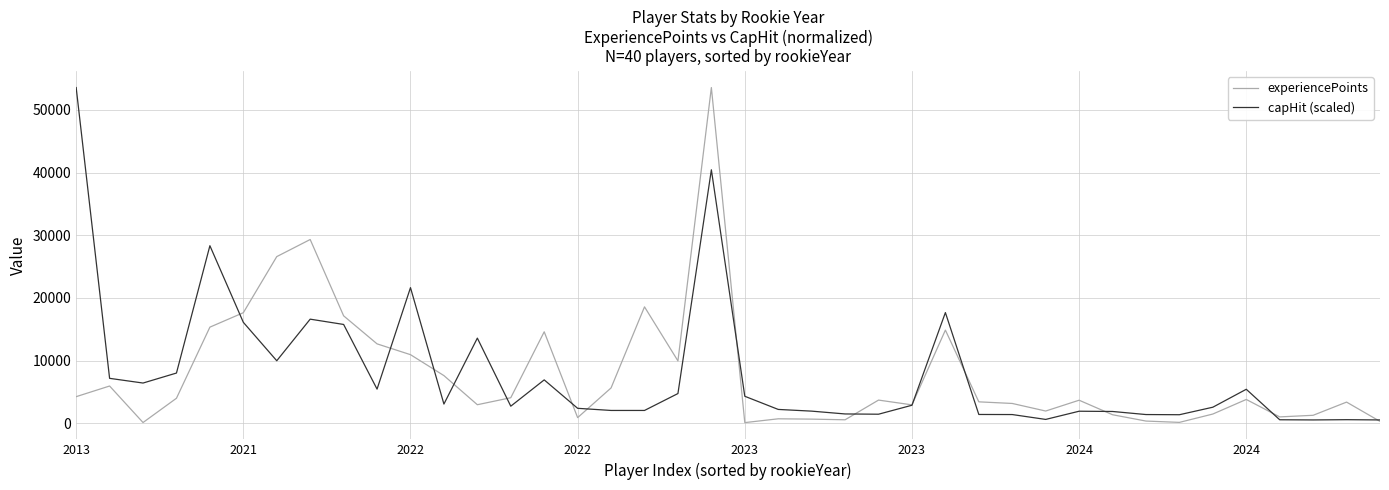

What is the maximum value shown in the chart?

53558.0